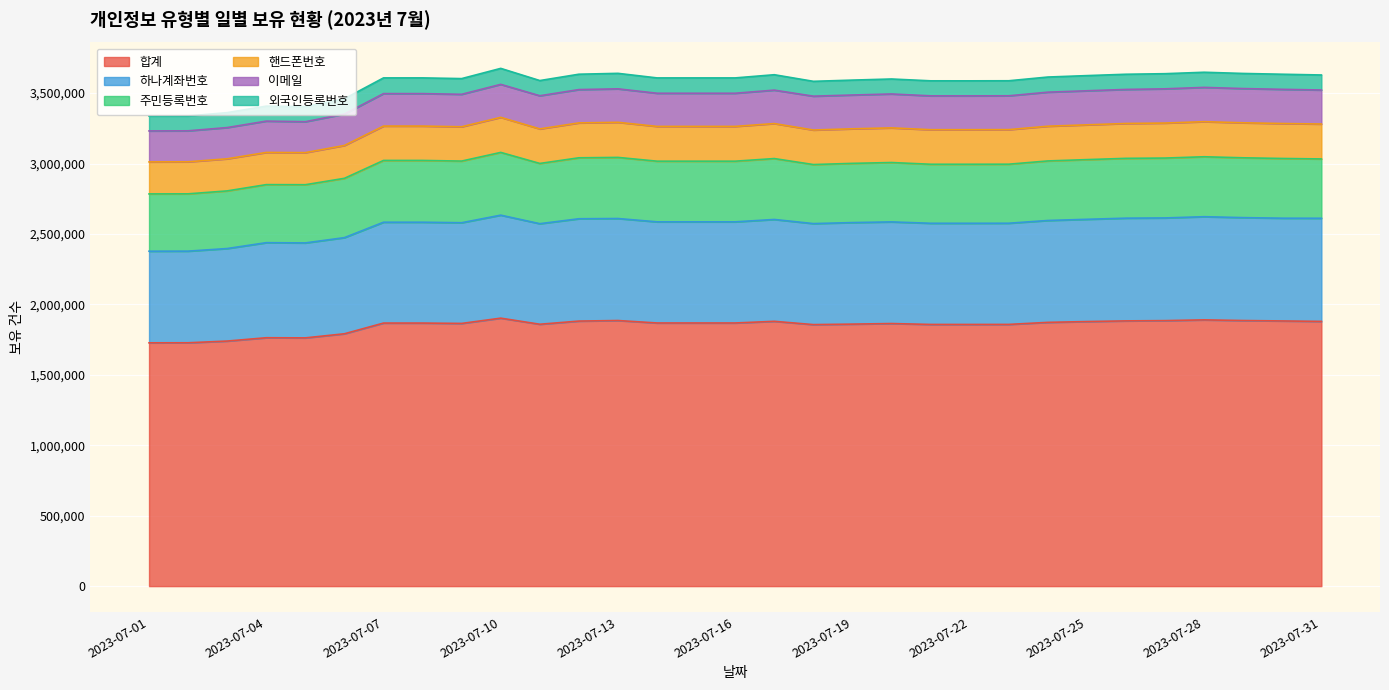

The value of 핸드폰번호 at 2023-07-16 is 1488544. True or false?

False